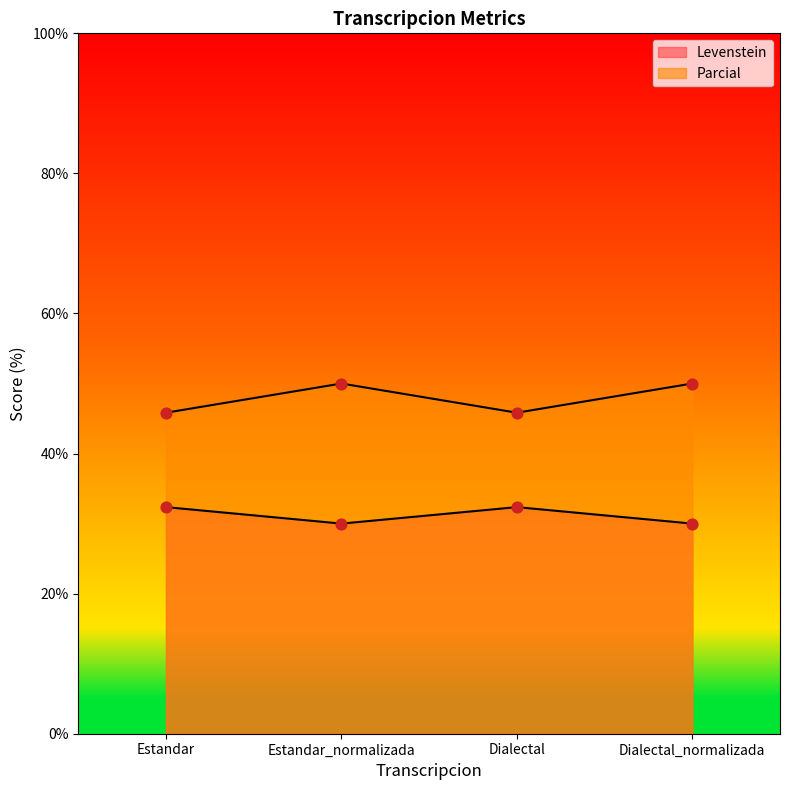

What are all the series names shown in the legend?

Levenstein, Parcial